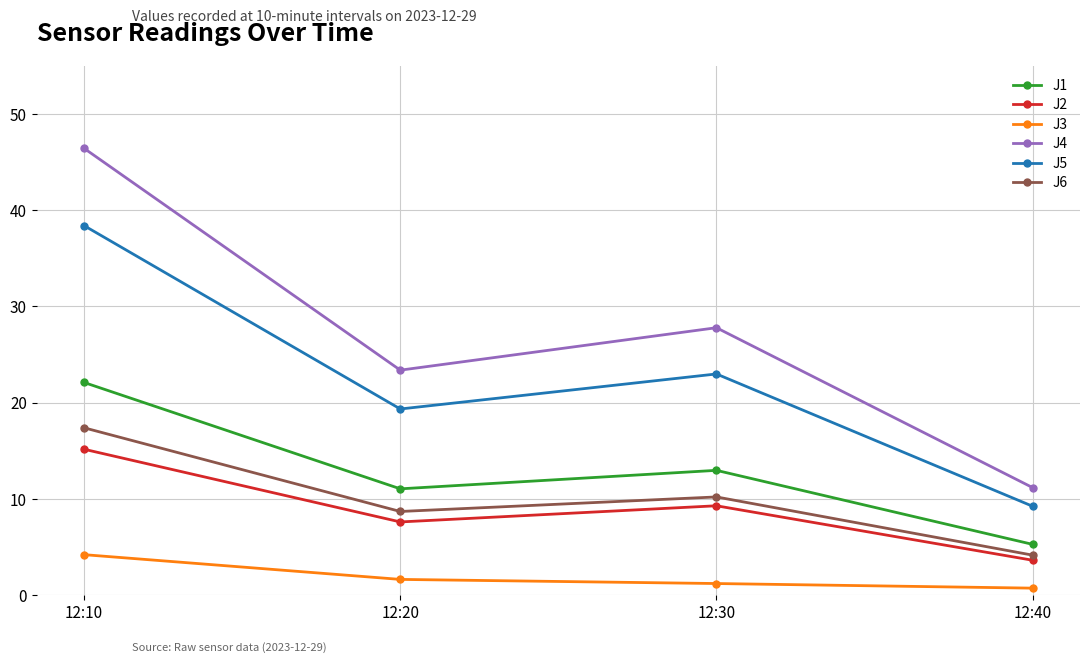

Which series has the widest spread of values?

J4